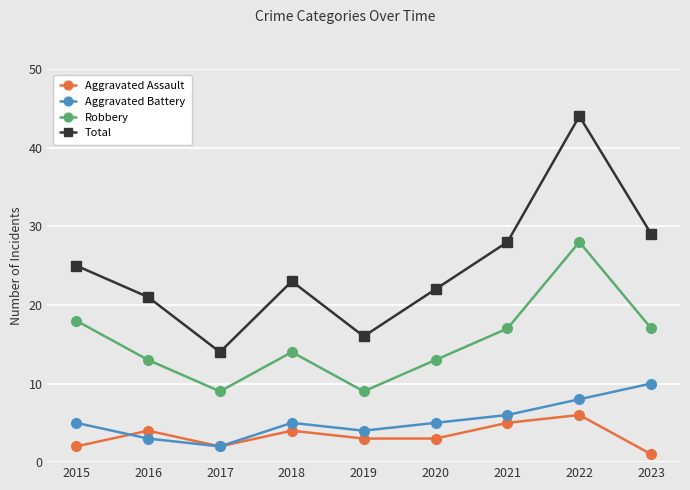

Reading left to right, extract all data points from this chart.

Aggravated Assault: 2	4	2	4	3	3	5	6	1
Aggravated Battery: 5	3	2	5	4	5	6	8	10
Robbery: 18	13	9	14	9	13	17	28	17
Total: 25	21	14	23	16	22	28	44	29